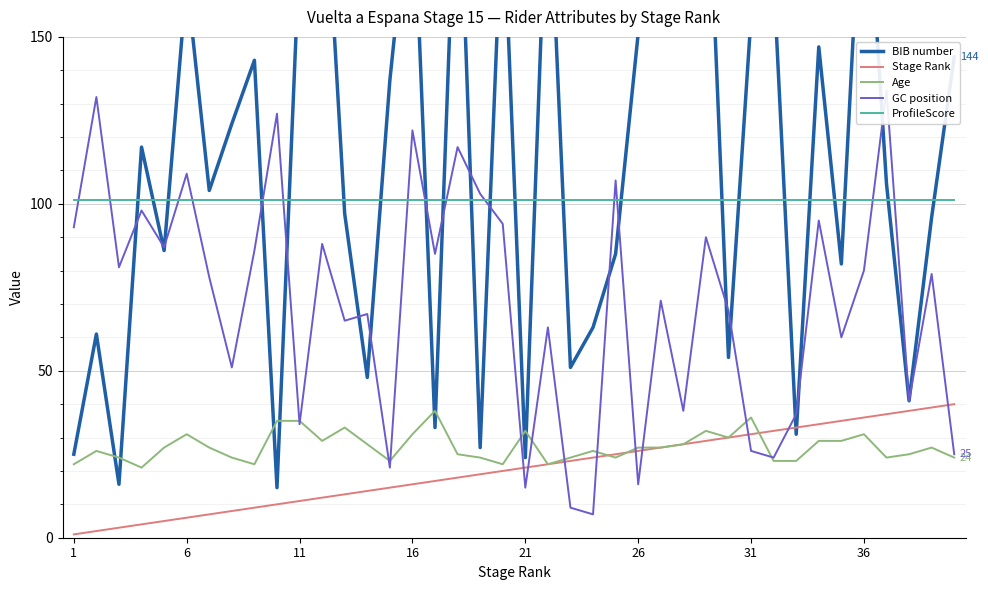

True or false: Stage Rank and ProfileScore intersect in this chart.

False